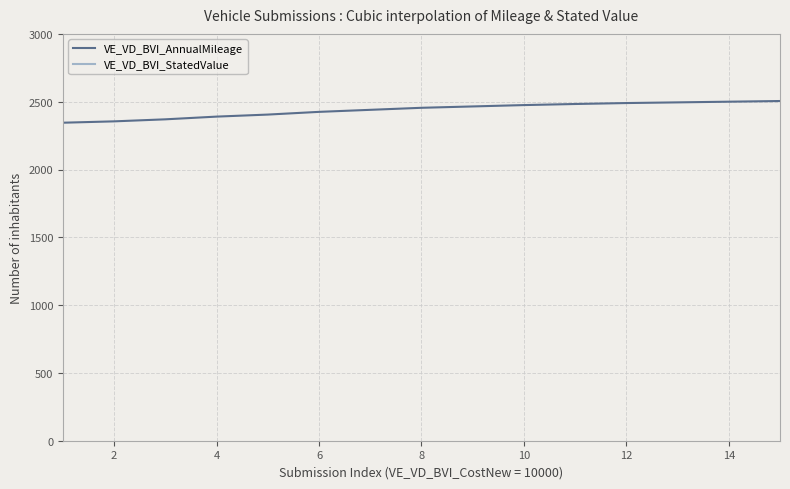

The value of VE_VD_BVI_AnnualMileage at 4 is 4261. True or false?

False